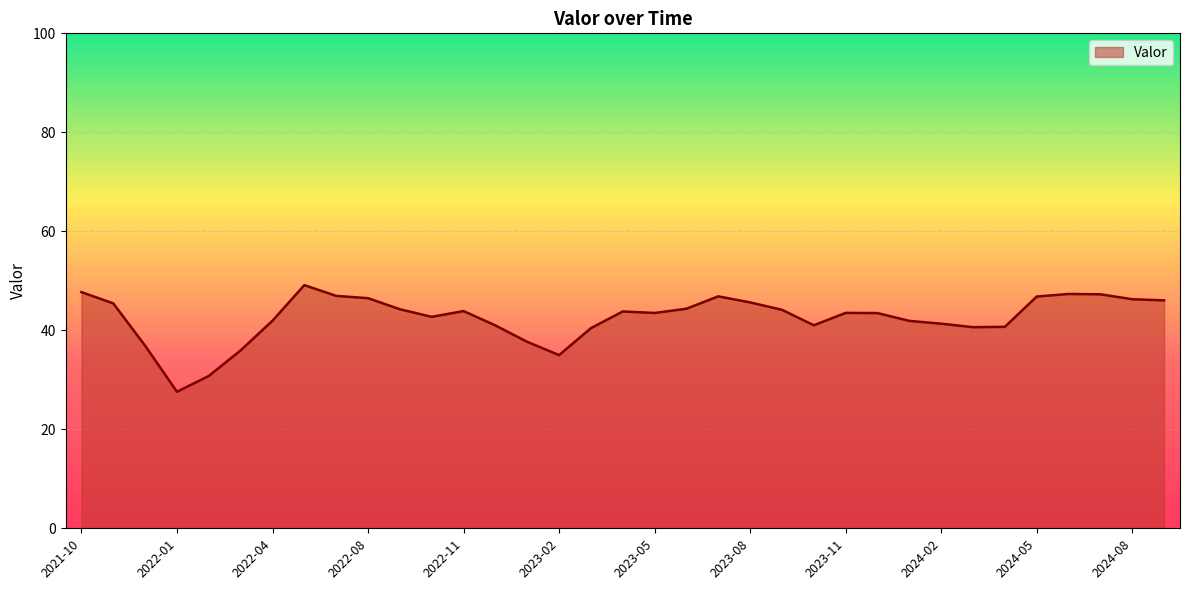

What is the difference between the maximum and minimum values?

21.5